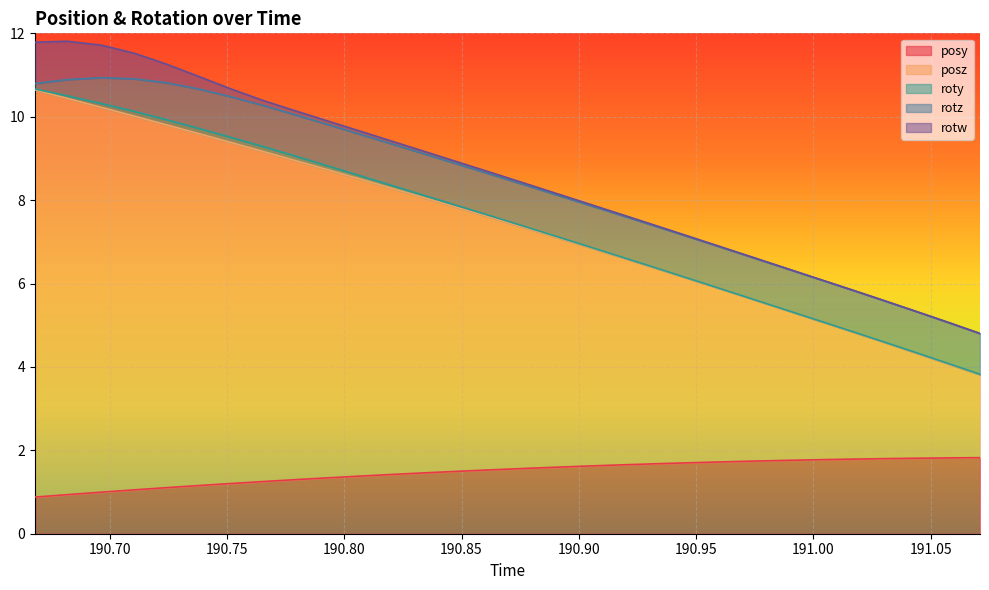

What is the difference between the second highest and second lowest values in the rotw series?

0.9